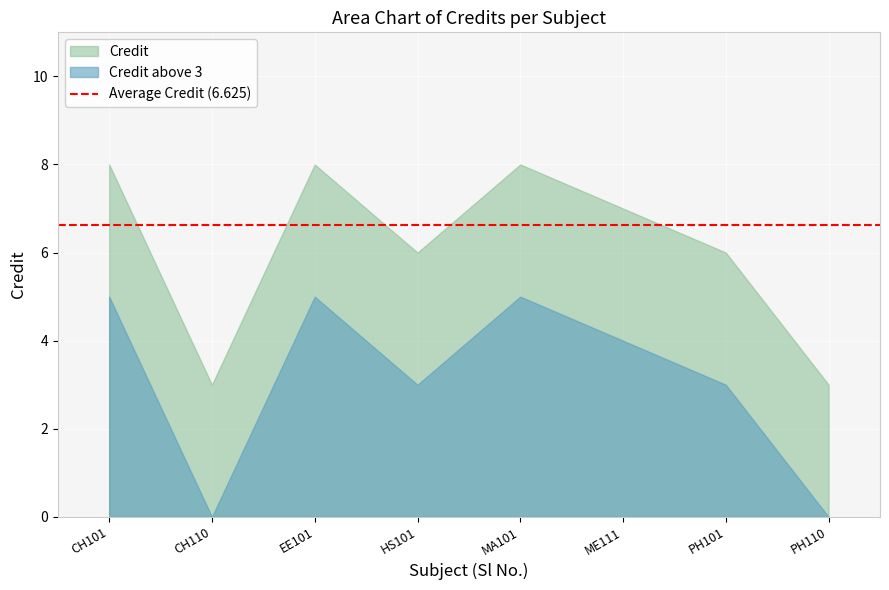

What is the change in value from CH110 to ME111?

+4